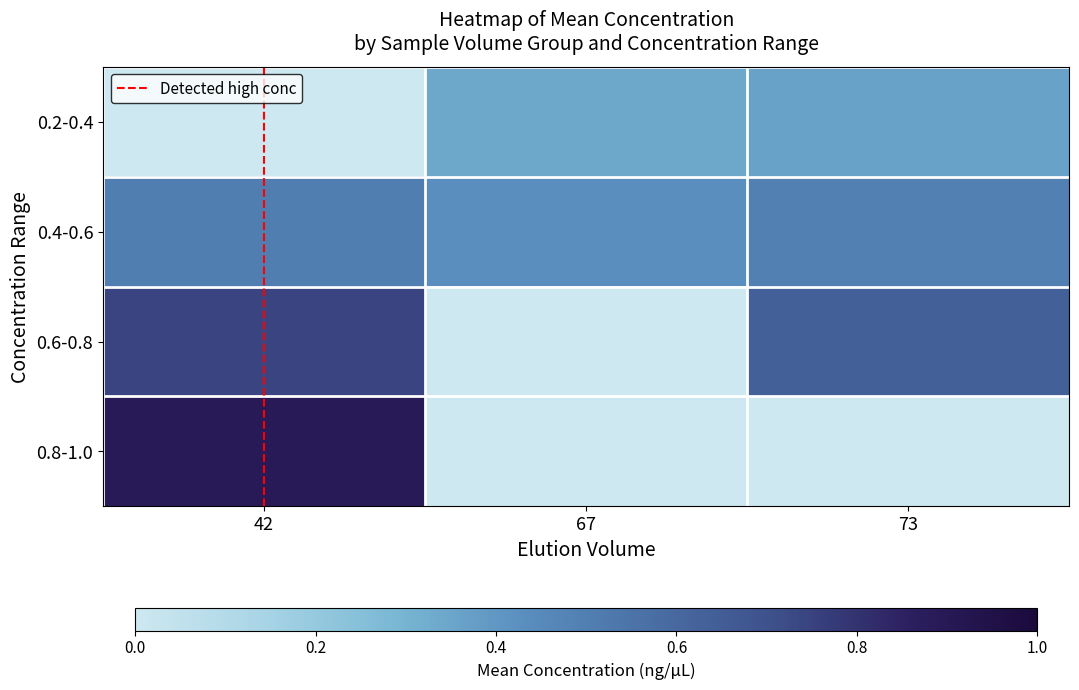

At 67, list the series in order from smallest to largest.

0.6-0.8, 0.8-1.0, 0.2-0.4, 0.4-0.6